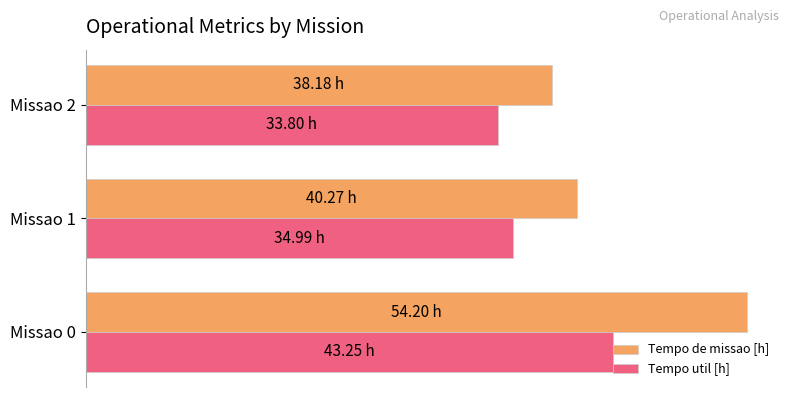

What are all the series names shown in the legend?

Tempo de missao [h], Tempo util [h]